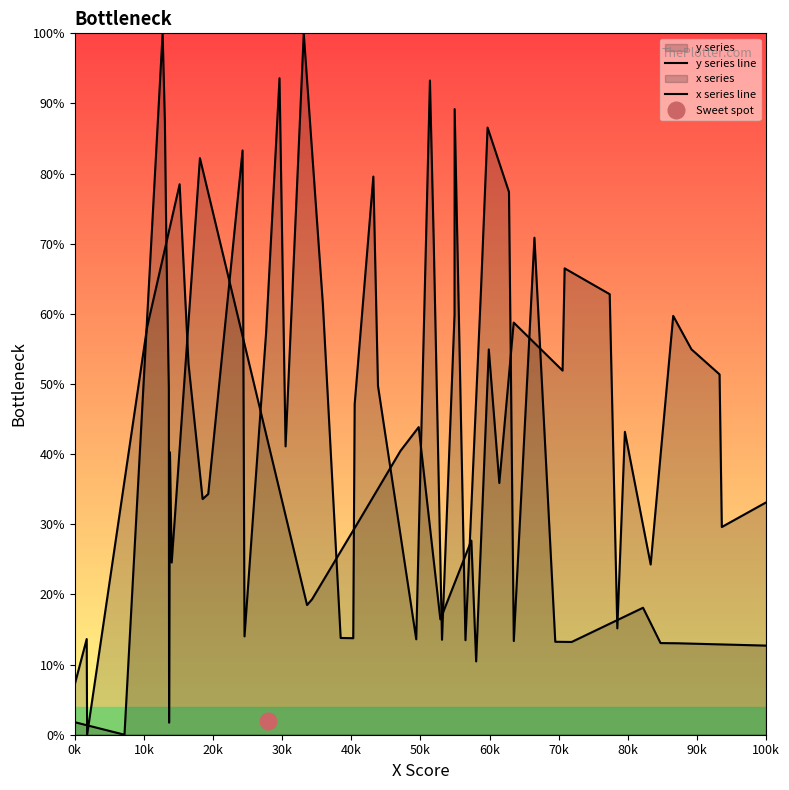

Reading left to right, list all the values displayed in this chart.

y series line: 1.8	0.0	100.0	87.3	84.7	71.9	69.5	63.5	56.5	53.1	49.4	1.7	40.3	38.5	24.6	82.2	18.5	19.3	30.5	40.5	43.9	16.5	27.7	10.5	54.9	35.9	58.8	58.8	51.9	66.5	62.8	15.2	43.2	24.3	59.7	55.0	51.4	29.6	33.1
x series line: 7.2	13.6	0.0	58.1	78.5	52.9	33.6	34.3	83.3	14.0	57.4	93.6	41.1	100.0	61.4	13.8	13.8	47.1	79.6	49.7	13.6	93.3	70.6	13.5	59.9	89.2	13.5	63.5	63.5	86.6	77.4	13.4	70.9	13.3	13.2	18.1	13.1	13.0	12.7